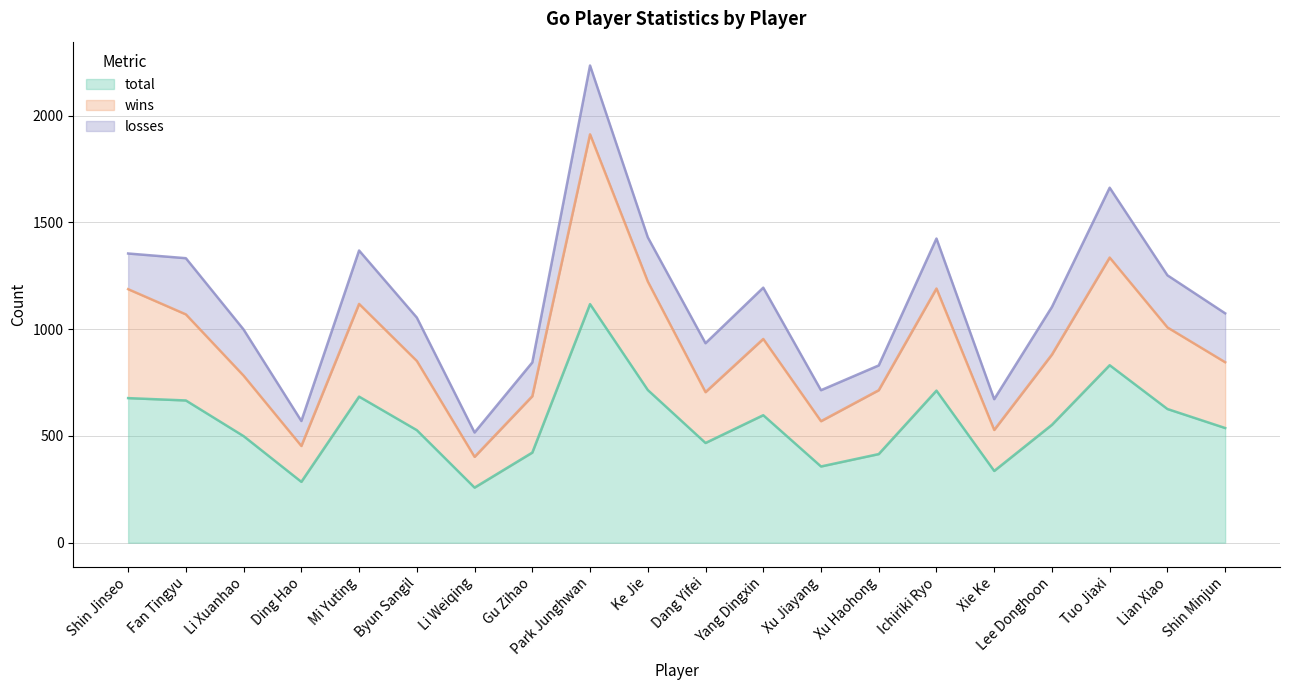

How many lines are shown in the chart?

3